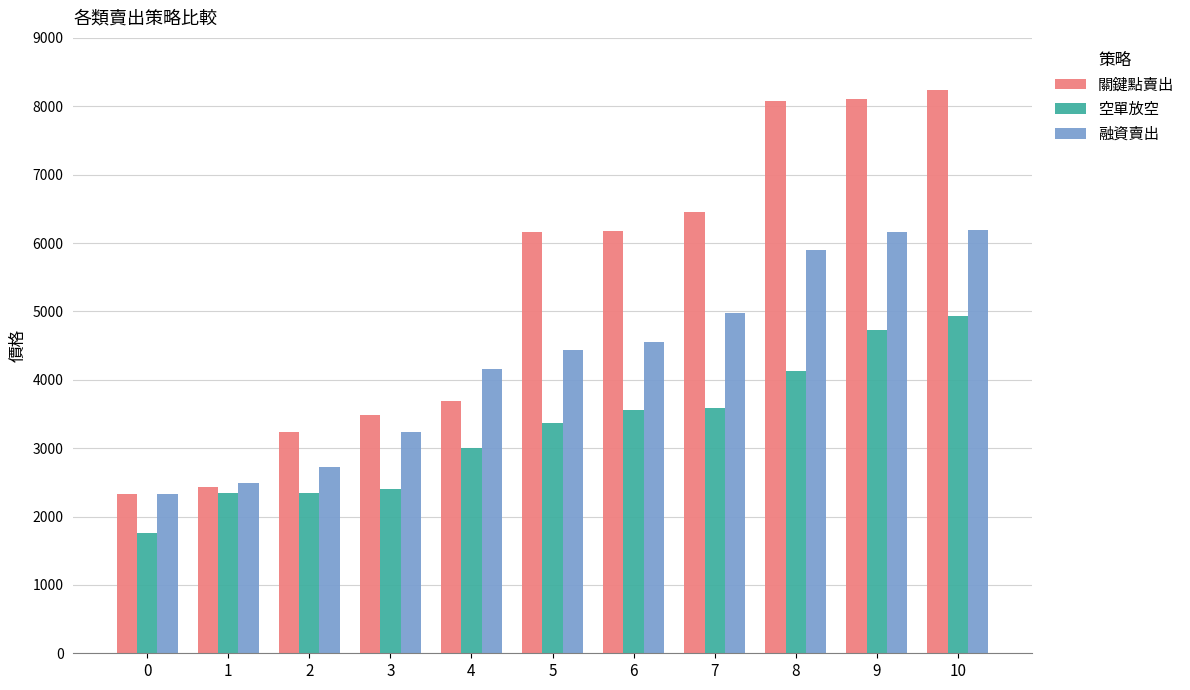

The value of 空單放空 at 0 is 1760. True or false?

True